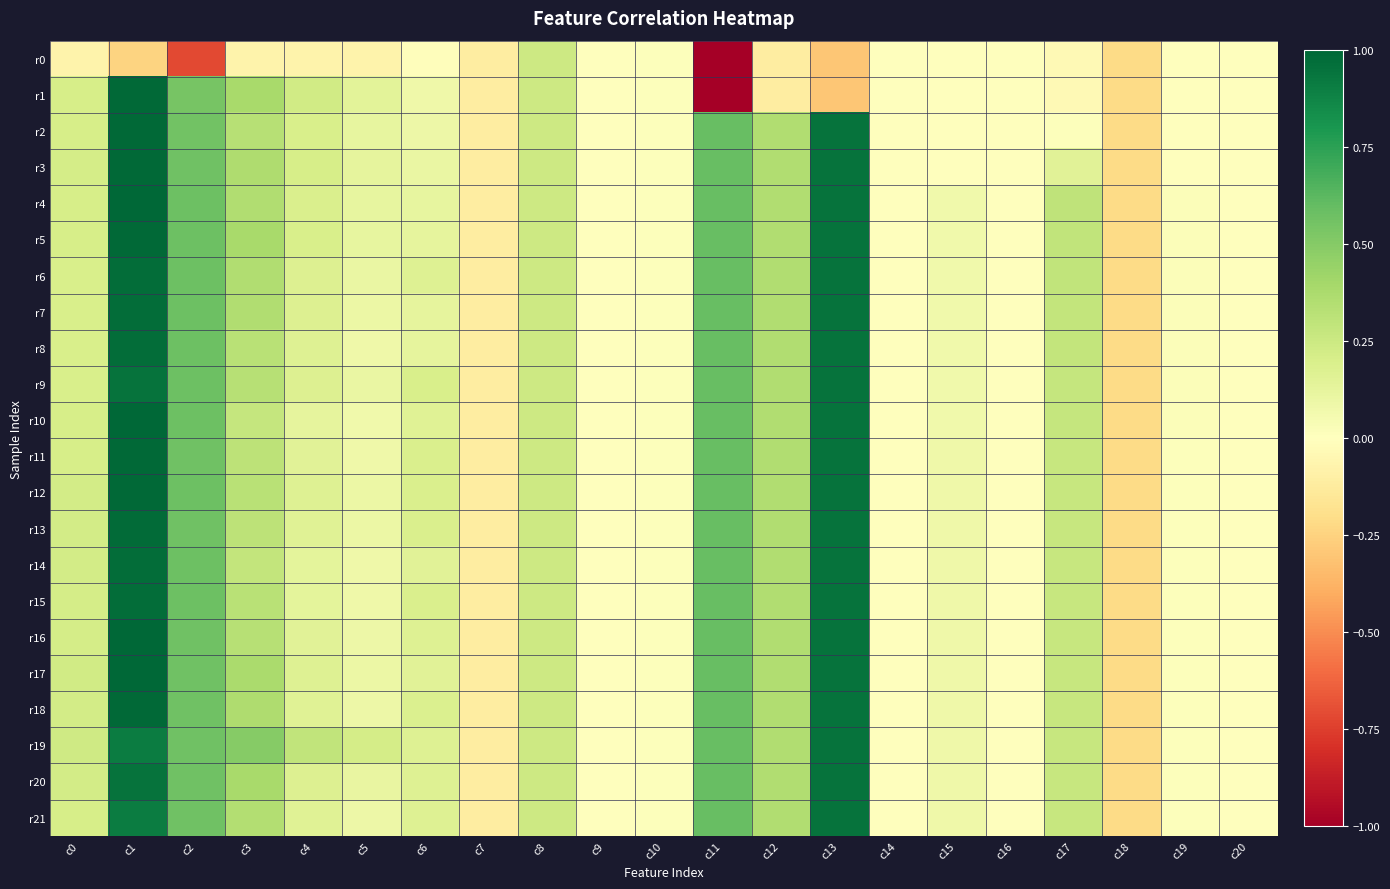

Reading left to right, transcribe all the data shown in this chart.

r0: c0=-0.1	c1=-0.2	c2=-0.7	c3=-0.1	c4=-0.1	c5=-0.1	c6=-0.0	c7=-0.1	c8=0.2	c9=0.0	c10=0.0	c11=-5.1	c12=-0.1	c13=-0.3	c14=-0.0	c15=-0.0	c16=-0.0	c17=-0.0	c18=-0.2	c19=-0.0	c20=-0.0
r1: c0=0.2	c1=1.0	c2=0.5	c3=0.4	c4=0.2	c5=0.1	c6=0.1	c7=-0.1	c8=0.2	c9=0.0	c10=0.0	c11=-5.1	c12=-0.1	c13=-0.3	c14=-0.0	c15=-0.0	c16=-0.0	c17=-0.0	c18=-0.2	c19=-0.0	c20=-0.0
r2: c0=0.2	c1=1.0	c2=0.6	c3=0.3	c4=0.2	c5=0.1	c6=0.1	c7=-0.1	c8=0.2	c9=0.0	c10=0.0	c11=0.6	c12=0.4	c13=0.9	c14=-0.0	c15=-0.0	c16=-0.0	c17=0.0	c18=-0.2	c19=-0.0	c20=-0.0
r3: c0=0.2	c1=1.0	c2=0.6	c3=0.4	c4=0.2	c5=0.1	c6=0.1	c7=-0.1	c8=0.2	c9=0.0	c10=0.0	c11=0.6	c12=0.4	c13=0.9	c14=-0.0	c15=-0.0	c16=-0.0	c17=0.2	c18=-0.2	c19=-0.0	c20=-0.0
r4: c0=0.2	c1=1.0	c2=0.6	c3=0.4	c4=0.2	c5=0.1	c6=0.1	c7=-0.1	c8=0.2	c9=0.0	c10=0.0	c11=0.6	c12=0.4	c13=0.9	c14=-0.0	c15=0.1	c16=-0.0	c17=0.3	c18=-0.2	c19=0.0	c20=-0.0
r5: c0=0.2	c1=1.0	c2=0.6	c3=0.4	c4=0.2	c5=0.1	c6=0.1	c7=-0.1	c8=0.2	c9=0.0	c10=0.0	c11=0.6	c12=0.4	c13=0.9	c14=-0.0	c15=0.1	c16=-0.0	c17=0.3	c18=-0.2	c19=0.0	c20=-0.0
r6: c0=0.2	c1=1.0	c2=0.6	c3=0.4	c4=0.2	c5=0.1	c6=0.2	c7=-0.1	c8=0.2	c9=0.0	c10=0.0	c11=0.6	c12=0.4	c13=0.9	c14=-0.0	c15=0.1	c16=-0.0	c17=0.3	c18=-0.2	c19=0.0	c20=-0.0
r7: c0=0.2	c1=1.0	c2=0.6	c3=0.4	c4=0.2	c5=0.1	c6=0.1	c7=-0.1	c8=0.2	c9=0.0	c10=0.0	c11=0.6	c12=0.4	c13=0.9	c14=-0.0	c15=0.1	c16=-0.0	c17=0.3	c18=-0.2	c19=0.0	c20=-0.0
r8: c0=0.2	c1=1.0	c2=0.6	c3=0.3	c4=0.2	c5=0.1	c6=0.1	c7=-0.1	c8=0.2	c9=0.0	c10=0.0	c11=0.6	c12=0.4	c13=0.9	c14=-0.0	c15=0.1	c16=-0.0	c17=0.3	c18=-0.2	c19=0.0	c20=-0.0
r9: c0=0.2	c1=0.9	c2=0.6	c3=0.3	c4=0.2	c5=0.1	c6=0.2	c7=-0.1	c8=0.2	c9=0.0	c10=0.0	c11=0.6	c12=0.4	c13=0.9	c14=-0.0	c15=0.1	c16=-0.0	c17=0.3	c18=-0.2	c19=0.0	c20=-0.0
r10: c0=0.2	c1=1.0	c2=0.6	c3=0.3	c4=0.1	c5=0.1	c6=0.2	c7=-0.1	c8=0.2	c9=0.0	c10=0.0	c11=0.6	c12=0.4	c13=0.9	c14=-0.0	c15=0.1	c16=-0.0	c17=0.3	c18=-0.2	c19=0.0	c20=-0.0
r11: c0=0.2	c1=1.0	c2=0.6	c3=0.3	c4=0.2	c5=0.1	c6=0.2	c7=-0.1	c8=0.2	c9=0.0	c10=0.0	c11=0.6	c12=0.4	c13=0.9	c14=-0.0	c15=0.1	c16=-0.0	c17=0.3	c18=-0.2	c19=0.0	c20=-0.0
r12: c0=0.2	c1=1.0	c2=0.6	c3=0.3	c4=0.2	c5=0.1	c6=0.2	c7=-0.1	c8=0.2	c9=0.0	c10=0.0	c11=0.6	c12=0.4	c13=0.9	c14=-0.0	c15=0.1	c16=-0.0	c17=0.3	c18=-0.2	c19=0.0	c20=-0.0
r13: c0=0.2	c1=1.0	c2=0.6	c3=0.3	c4=0.2	c5=0.1	c6=0.2	c7=-0.1	c8=0.2	c9=0.0	c10=0.0	c11=0.6	c12=0.4	c13=0.9	c14=-0.0	c15=0.1	c16=-0.0	c17=0.3	c18=-0.2	c19=0.0	c20=-0.0
r14: c0=0.2	c1=1.0	c2=0.6	c3=0.3	c4=0.1	c5=0.1	c6=0.2	c7=-0.1	c8=0.2	c9=0.0	c10=0.0	c11=0.6	c12=0.4	c13=0.9	c14=-0.0	c15=0.1	c16=-0.0	c17=0.3	c18=-0.2	c19=0.0	c20=-0.0
r15: c0=0.2	c1=1.0	c2=0.6	c3=0.3	c4=0.1	c5=0.1	c6=0.2	c7=-0.1	c8=0.2	c9=0.0	c10=0.0	c11=0.6	c12=0.4	c13=0.9	c14=-0.0	c15=0.1	c16=-0.0	c17=0.3	c18=-0.2	c19=0.0	c20=-0.0
r16: c0=0.2	c1=1.0	c2=0.6	c3=0.3	c4=0.2	c5=0.1	c6=0.2	c7=-0.1	c8=0.2	c9=0.0	c10=0.0	c11=0.6	c12=0.4	c13=0.9	c14=-0.0	c15=0.1	c16=-0.0	c17=0.3	c18=-0.2	c19=0.0	c20=-0.0
r17: c0=0.2	c1=1.0	c2=0.6	c3=0.4	c4=0.2	c5=0.1	c6=0.2	c7=-0.1	c8=0.2	c9=0.0	c10=0.0	c11=0.6	c12=0.4	c13=0.9	c14=-0.0	c15=0.1	c16=-0.0	c17=0.3	c18=-0.2	c19=0.0	c20=-0.0
r18: c0=0.2	c1=1.0	c2=0.6	c3=0.4	c4=0.2	c5=0.1	c6=0.2	c7=-0.1	c8=0.2	c9=0.0	c10=0.0	c11=0.6	c12=0.4	c13=0.9	c14=-0.0	c15=0.1	c16=-0.0	c17=0.3	c18=-0.2	c19=0.0	c20=-0.0
r19: c0=0.2	c1=0.9	c2=0.6	c3=0.5	c4=0.3	c5=0.2	c6=0.2	c7=-0.1	c8=0.2	c9=0.0	c10=0.0	c11=0.6	c12=0.4	c13=0.9	c14=-0.0	c15=0.1	c16=-0.0	c17=0.3	c18=-0.2	c19=0.0	c20=-0.0
r20: c0=0.2	c1=0.9	c2=0.6	c3=0.4	c4=0.2	c5=0.1	c6=0.2	c7=-0.1	c8=0.2	c9=0.0	c10=0.0	c11=0.6	c12=0.4	c13=0.9	c14=-0.0	c15=0.1	c16=-0.0	c17=0.3	c18=-0.2	c19=0.0	c20=-0.0
r21: c0=0.2	c1=0.9	c2=0.6	c3=0.3	c4=0.2	c5=0.1	c6=0.2	c7=-0.1	c8=0.2	c9=0.0	c10=0.0	c11=0.6	c12=0.4	c13=0.9	c14=-0.0	c15=0.1	c16=-0.0	c17=0.3	c18=-0.2	c19=0.0	c20=-0.0